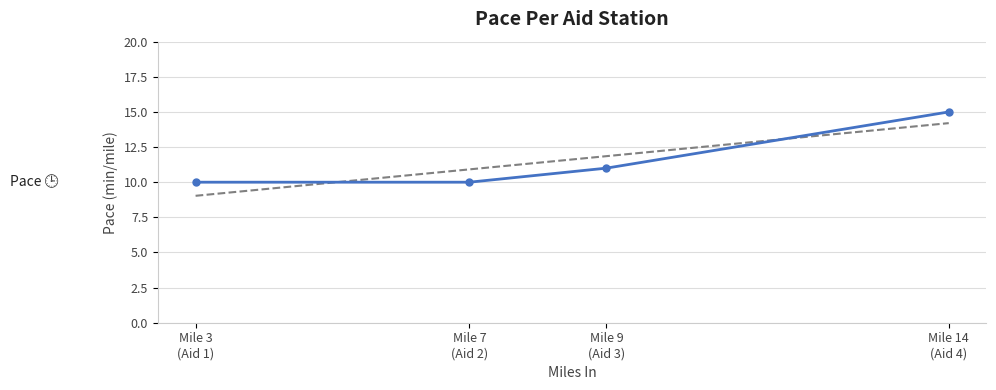

Which has a higher value, Mile 7
(Aid 2) or Mile 14
(Aid 4)?

Mile 14
(Aid 4)